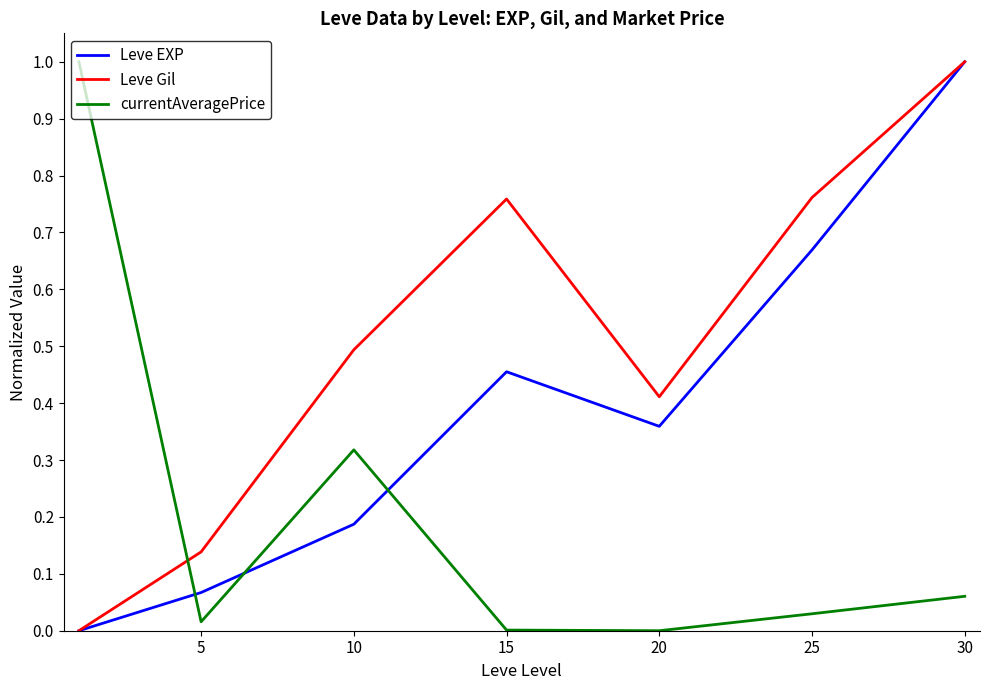

Which series has the largest total across all categories?

Leve Gil